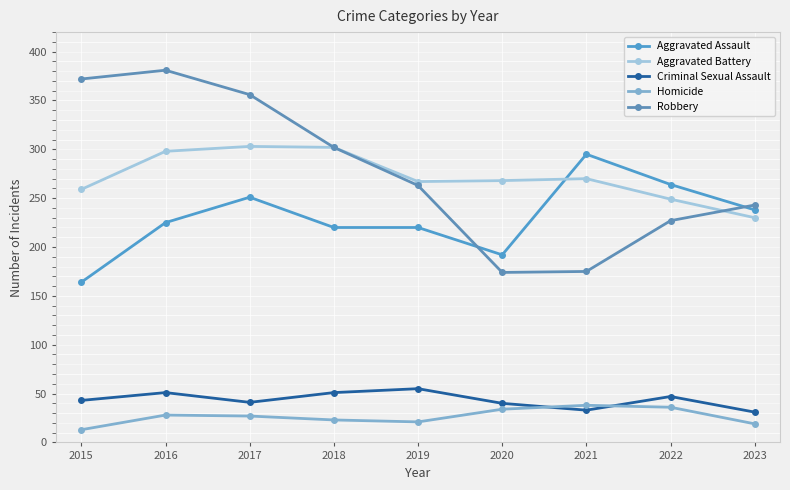

Does the chart display data point markers on the line(s)?

Yes